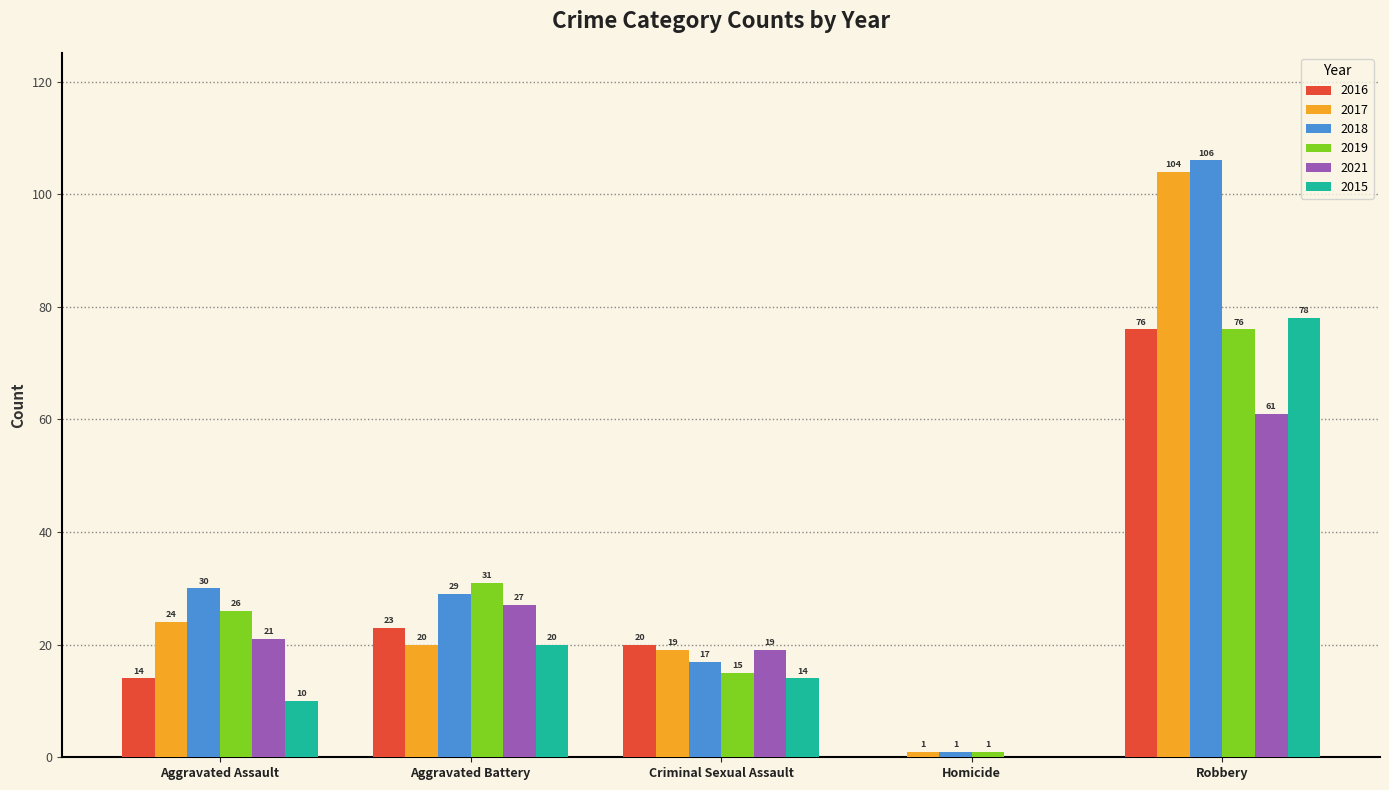

Is the value of 2016 at Aggravated Assault greater than the value of 2015 at Robbery?

No